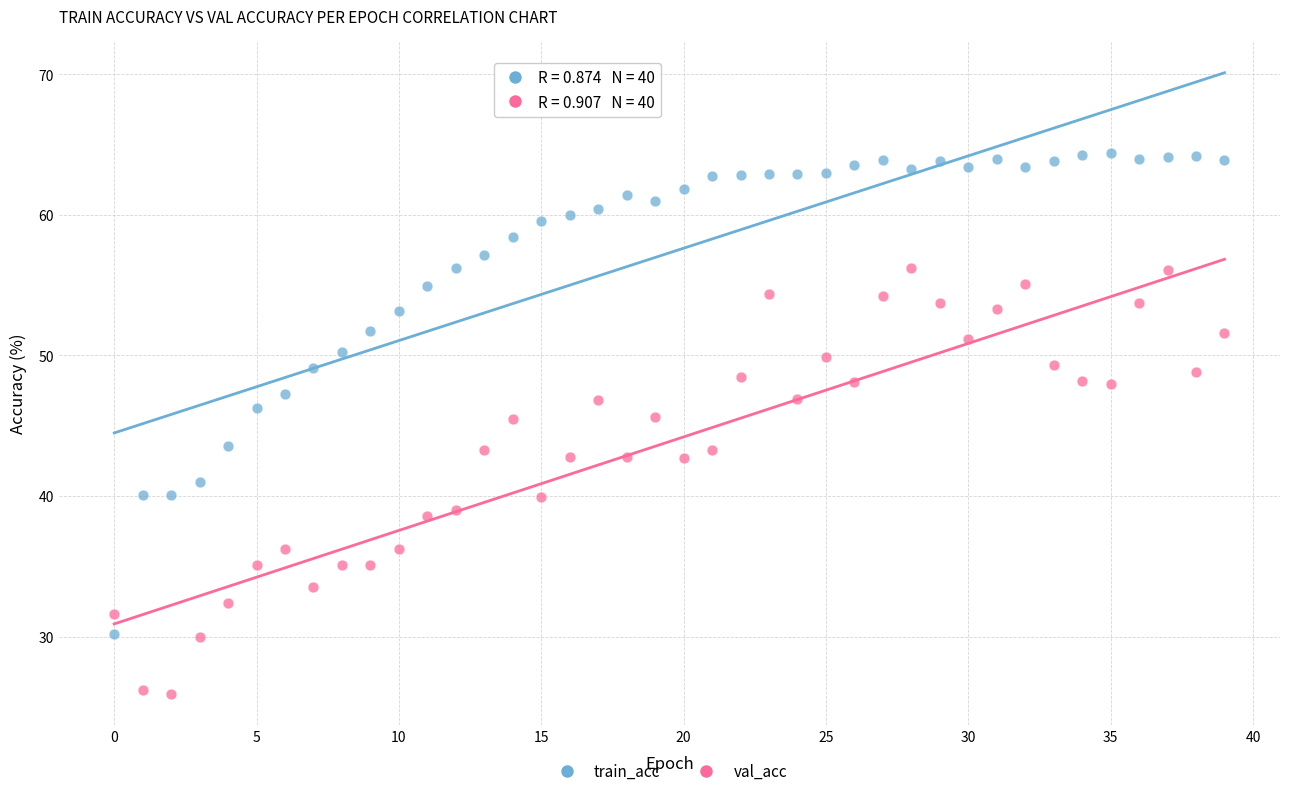

Which series reaches the maximum Y coordinate?

train_acc